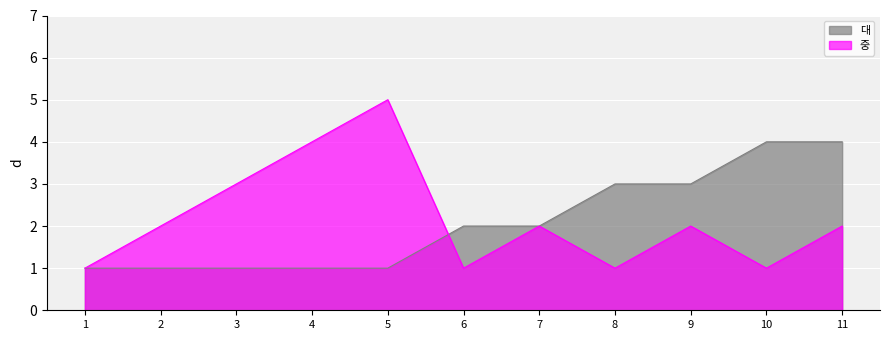

At how many categories does at least one series exceed 3?

4